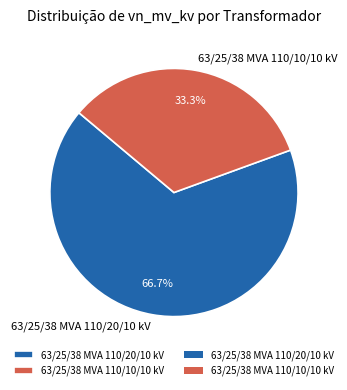

To the nearest percent, what is the average slice percentage?

50%